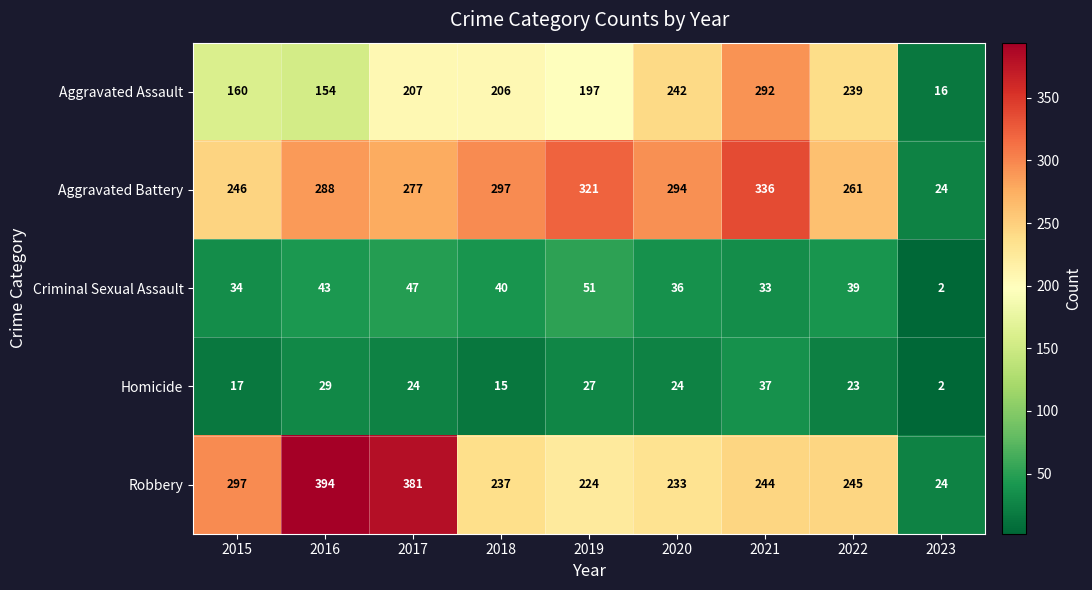

Which series has the largest total across all categories?

Aggravated Battery